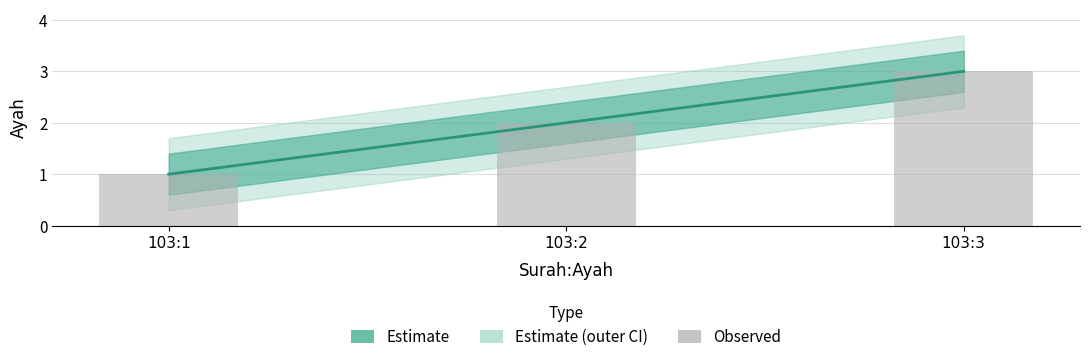

What is the average value of the Estimate series?

2